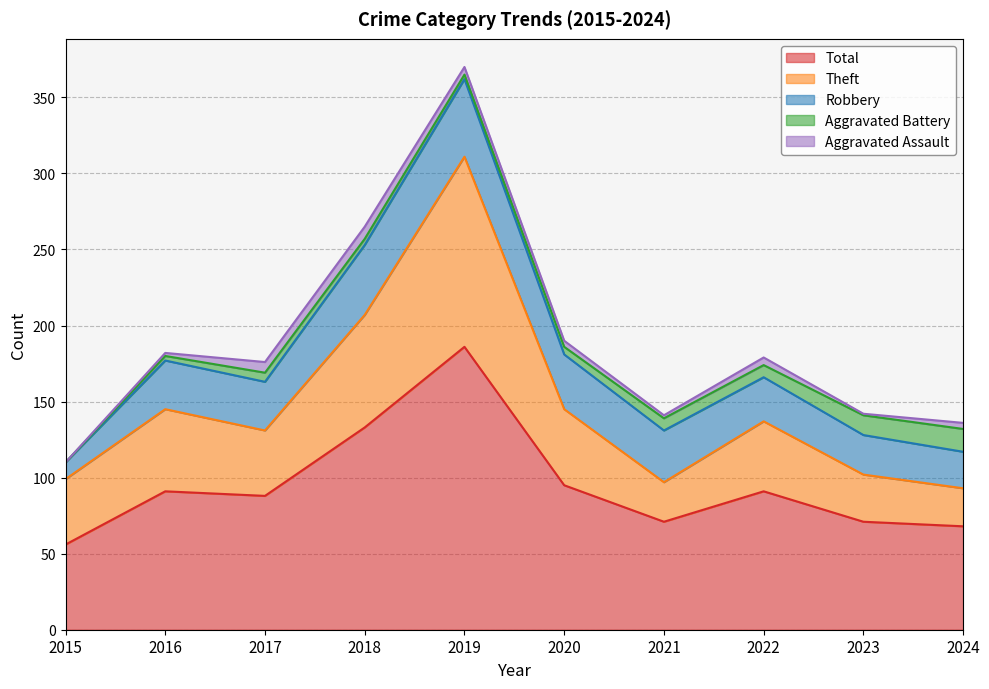

What is the difference between the maximum and minimum values in the Theft series?

100